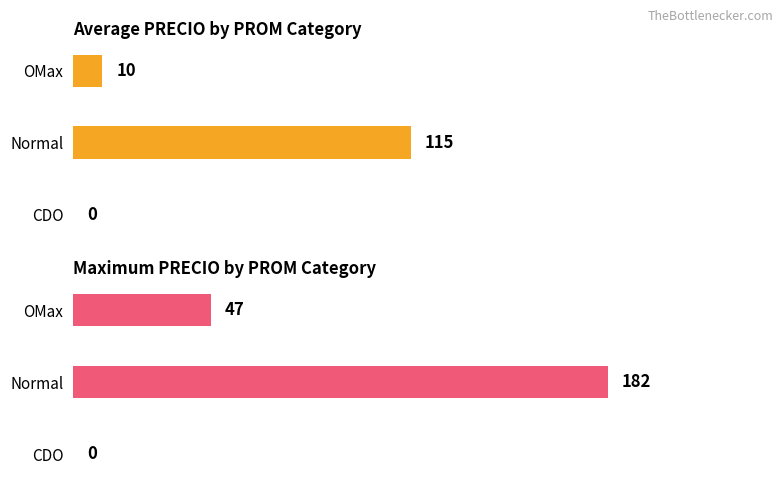

Count the Maximum price values in the range 0 to 182.

3